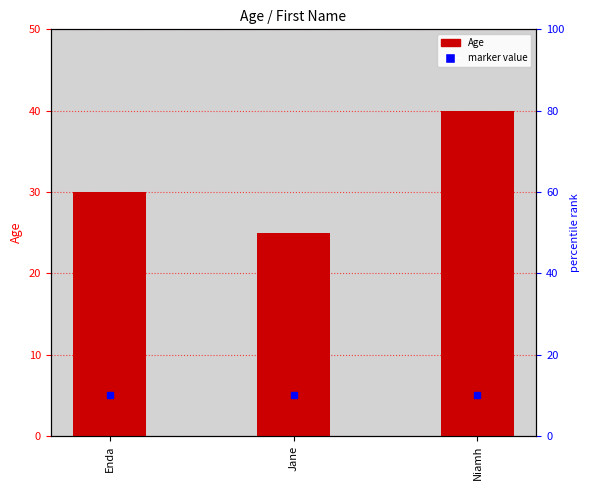

List the labels in order of value, smallest first.

Jane, Enda, Niamh